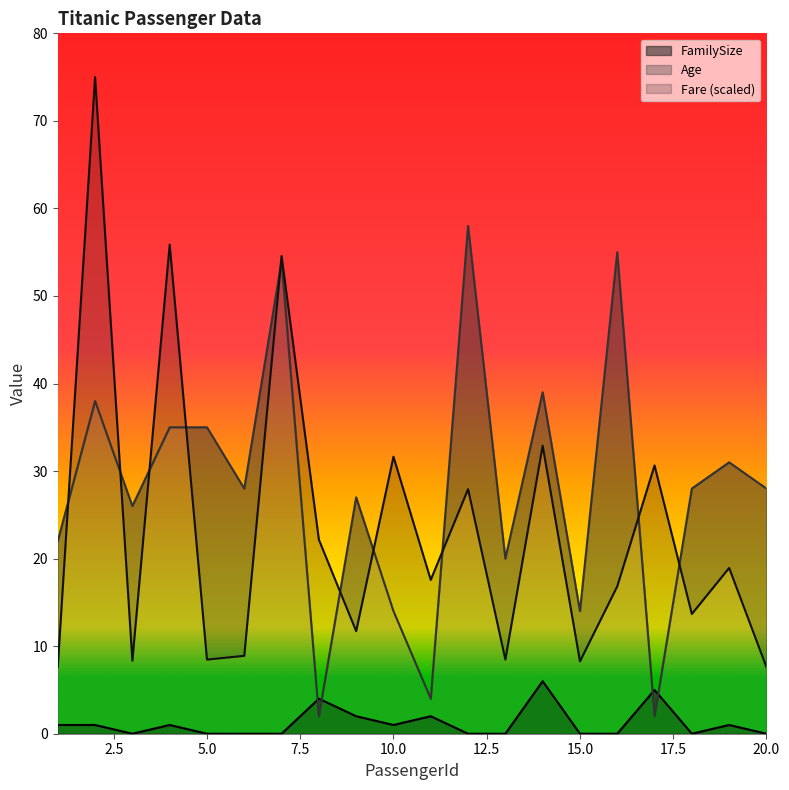

In Fare, how many points are higher than both neighbors (excluding endpoints)?

8